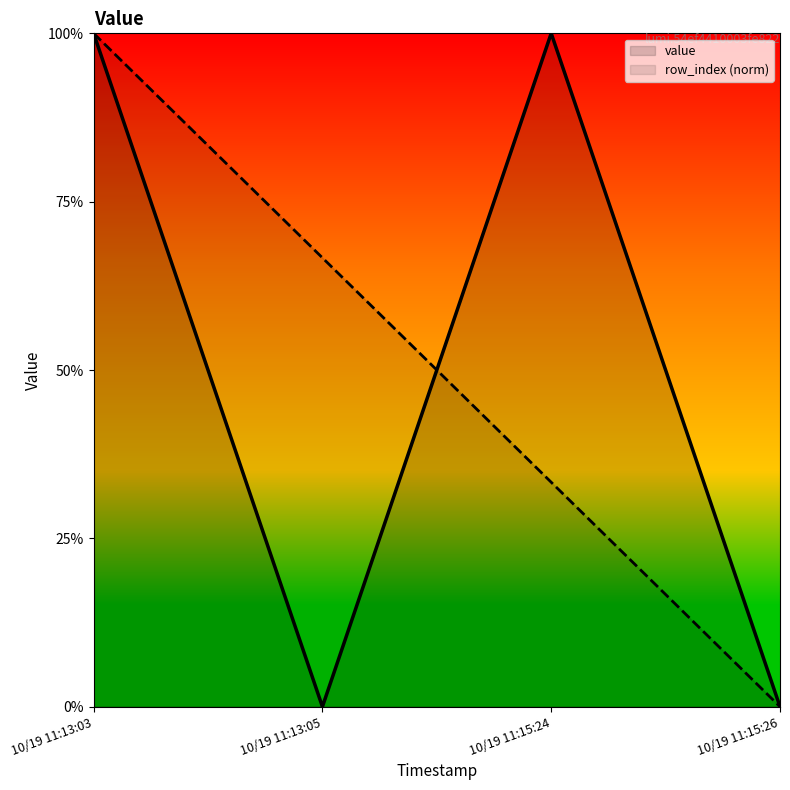

At which label is row_index closest to 0?

10/19 11:15:26